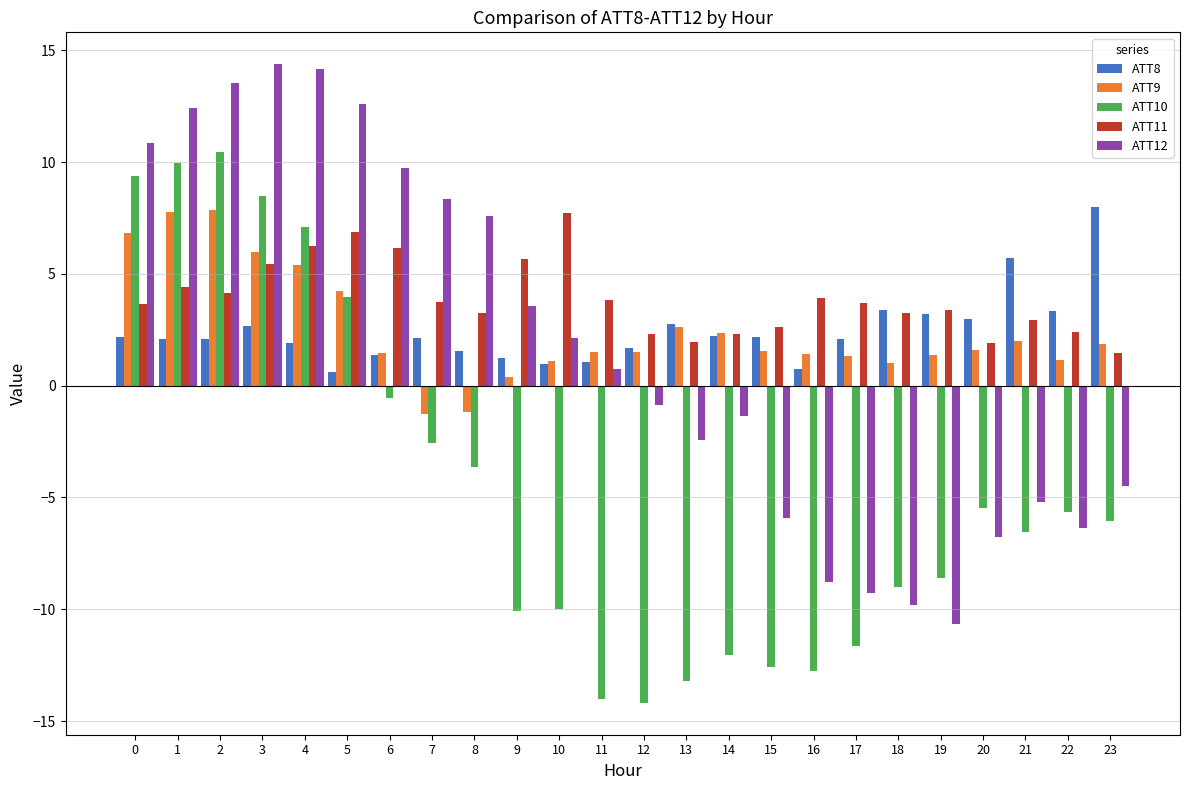

Between 11 and 21, which series saw the biggest shift?

ATT10